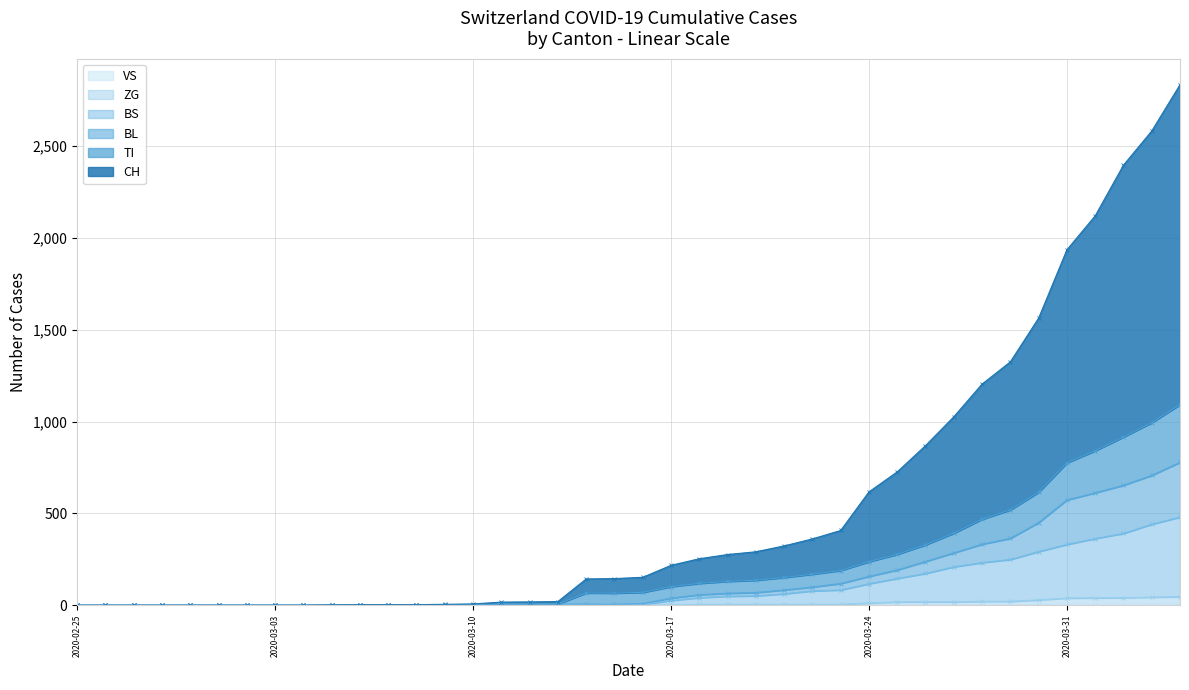

Which series has the largest range (max minus min)?

CH